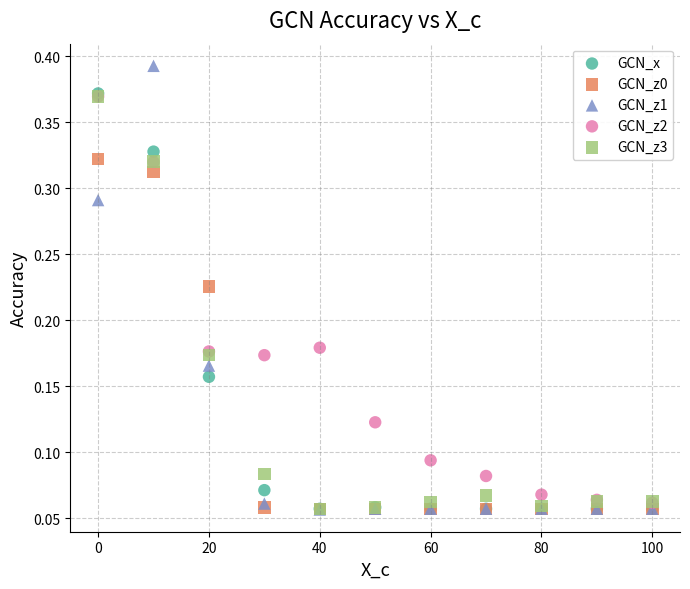

Which series has the widest spread of Y values?

GCN_z1